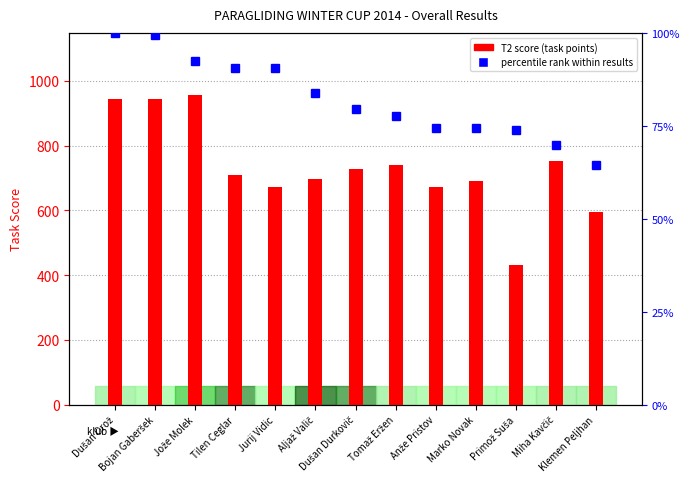

What is the difference between the maximum and minimum values in the percentile rank within results series?

35.5